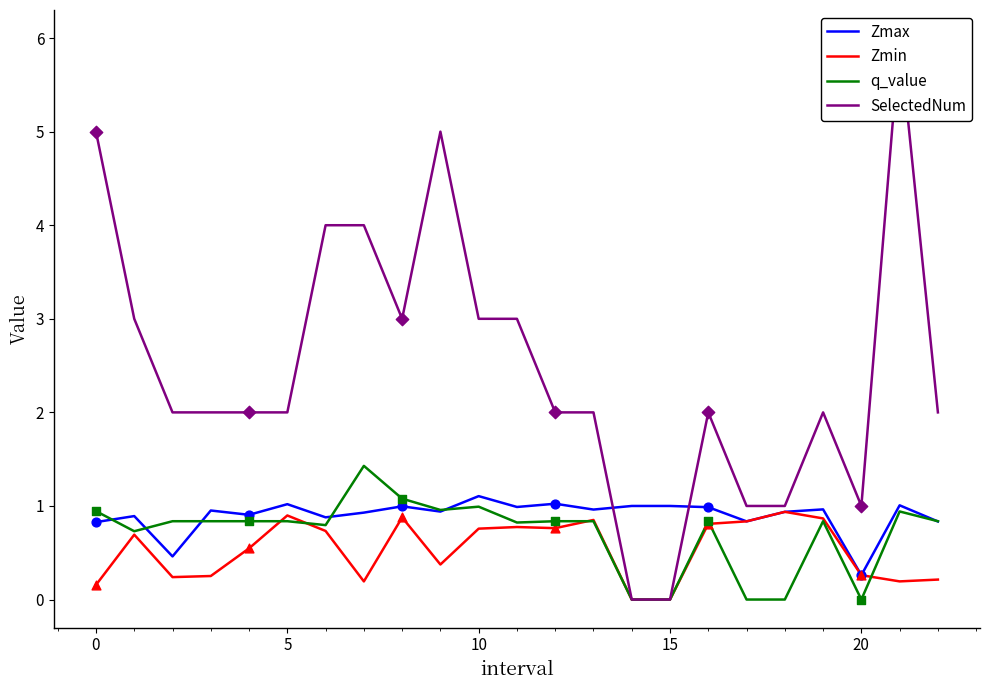

At which category is the sum across all series the highest?

21